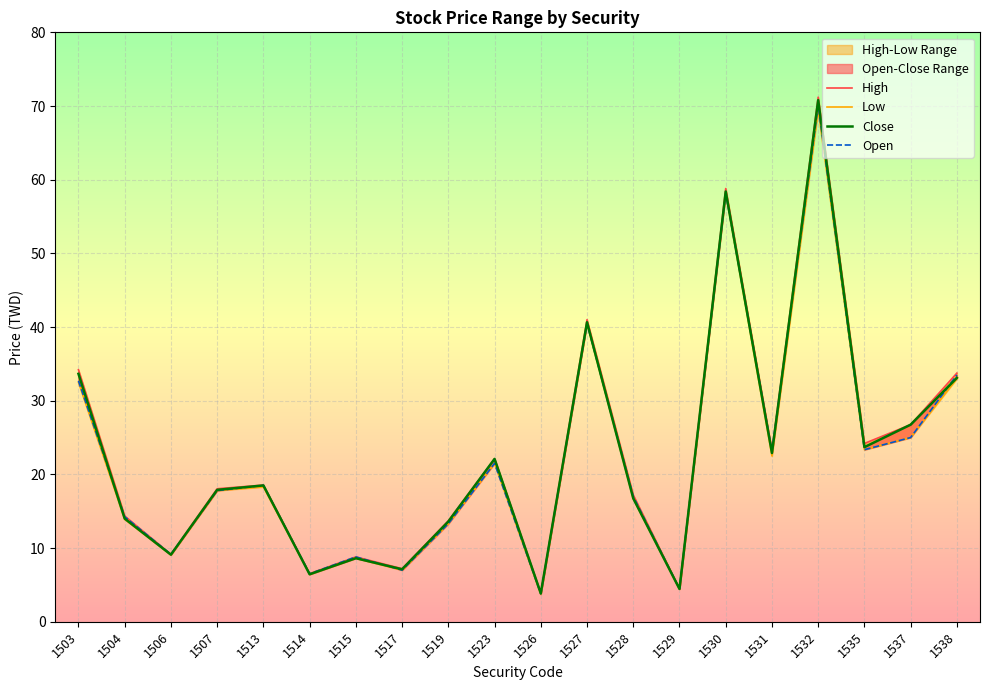

What is the spread (max minus min) of values at 1537?

1.8